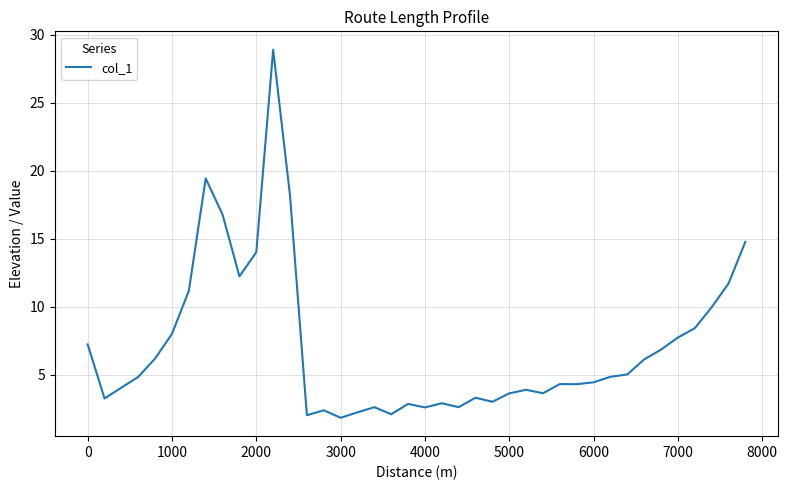

What is the maximum value shown in the chart?

28.9